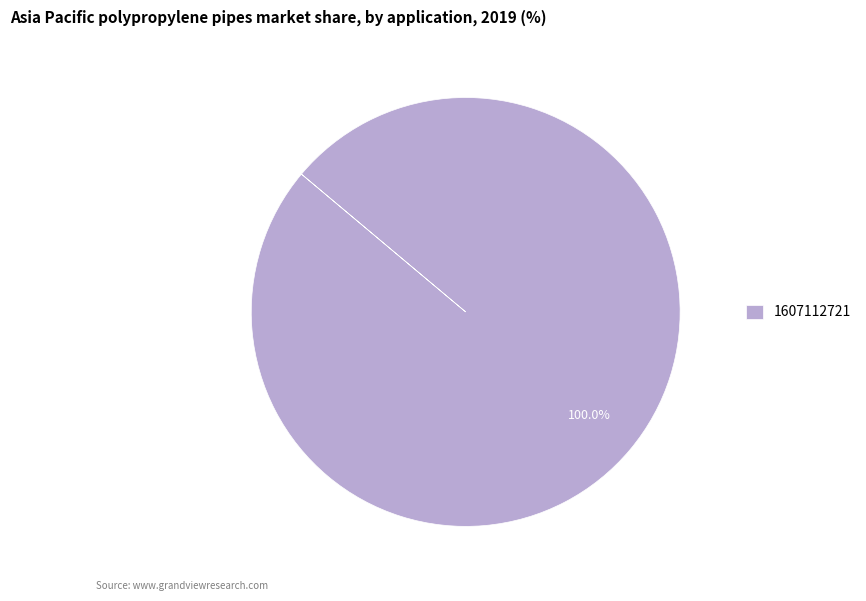

Is there a majority slice in this chart?

Yes